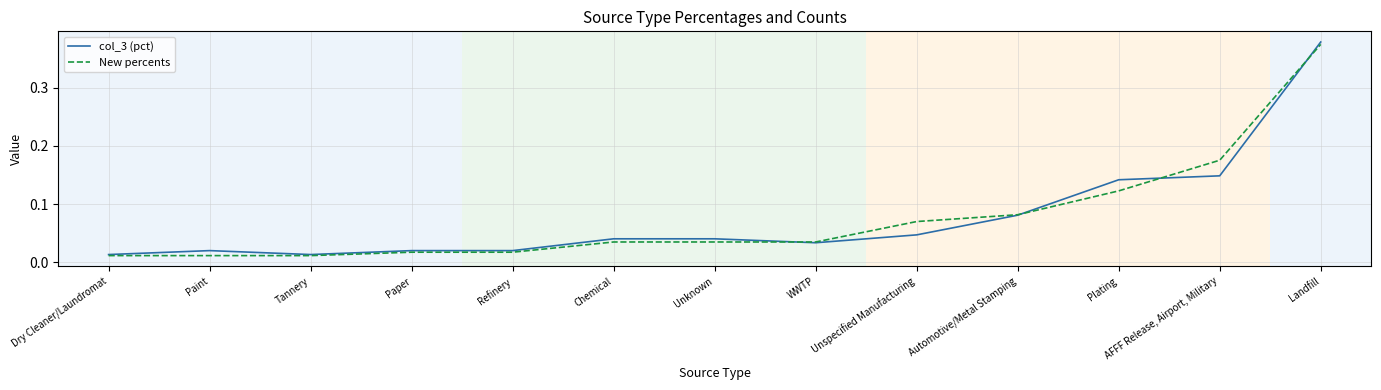

The value of col_3 (pct) at Unknown is 0.1. True or false?

False